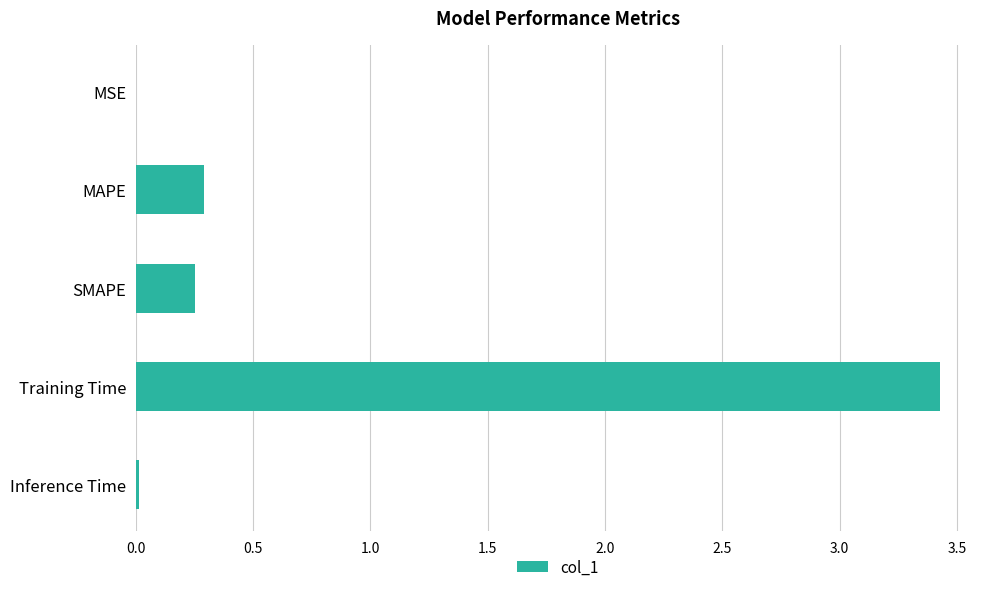

Is it true that the value at MAPE is 0.4?

False